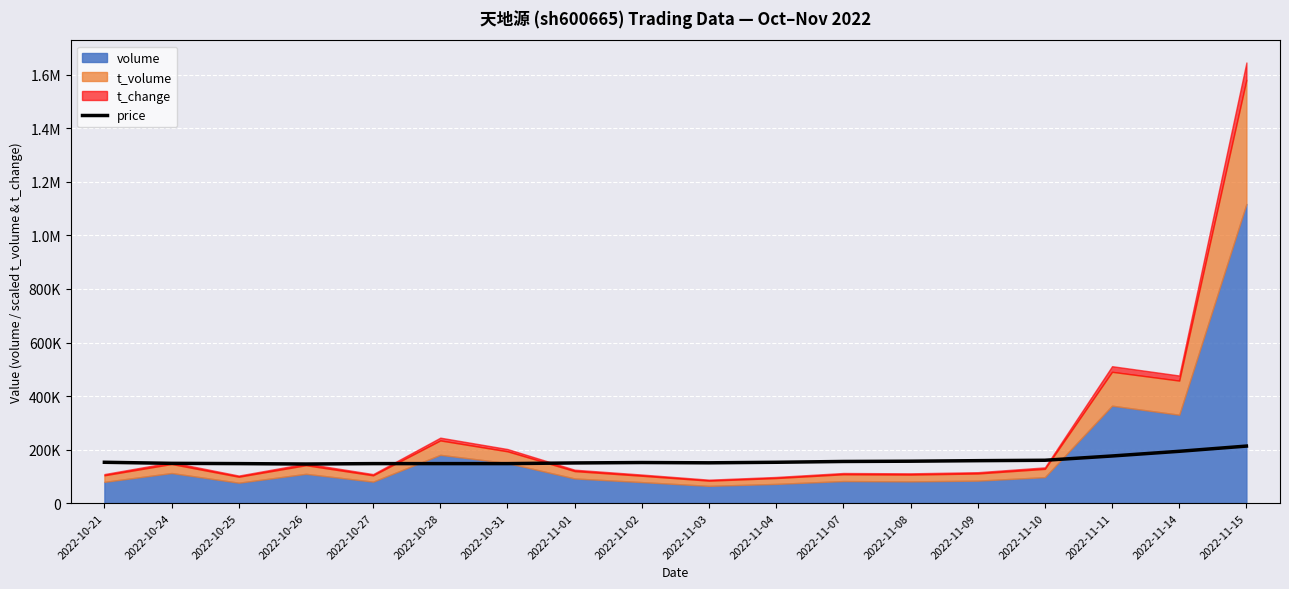

The value at 2022-11-04 is 198911. True or false?

False